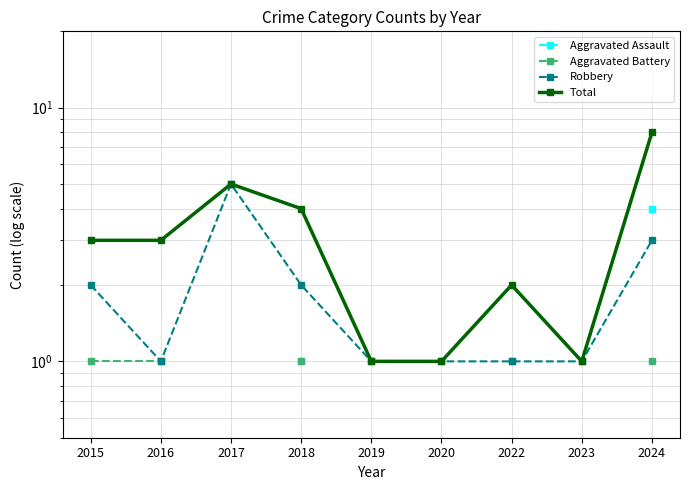

Rank the series by their maximum value, from highest to lowest.

Total, Robbery, Aggravated Assault, Aggravated Battery